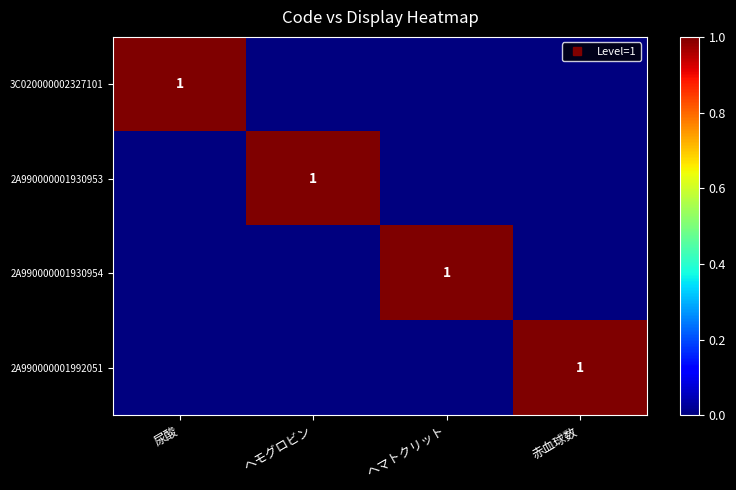

Is it true that 2A990000001930953 equals 0 at ヘマトクリット?

True